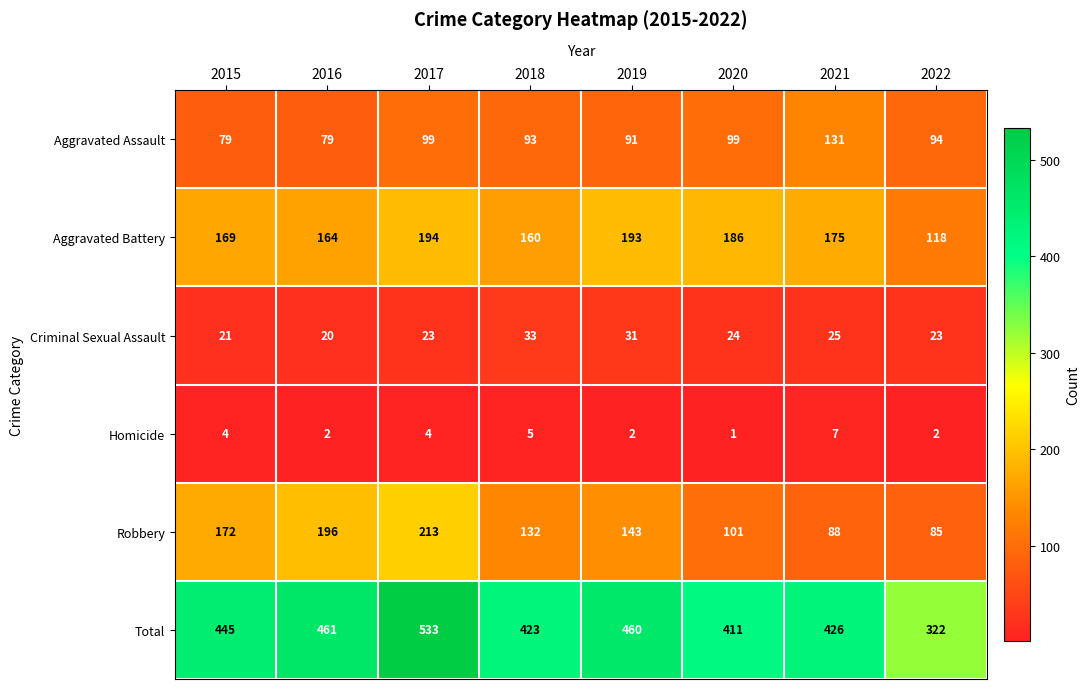

How many data points does each series have?

8